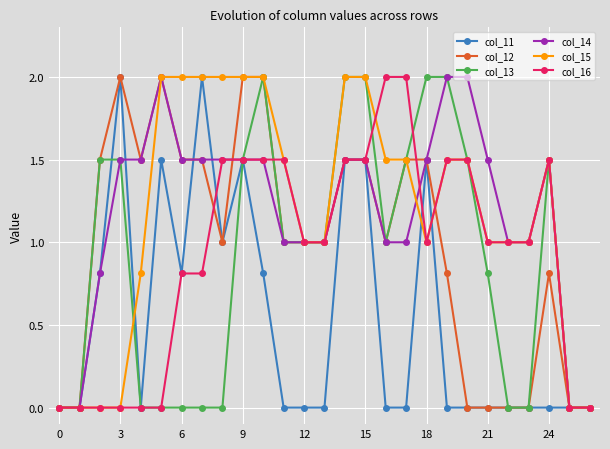

True or false: col_13 has more than 1 interior local peaks.

True